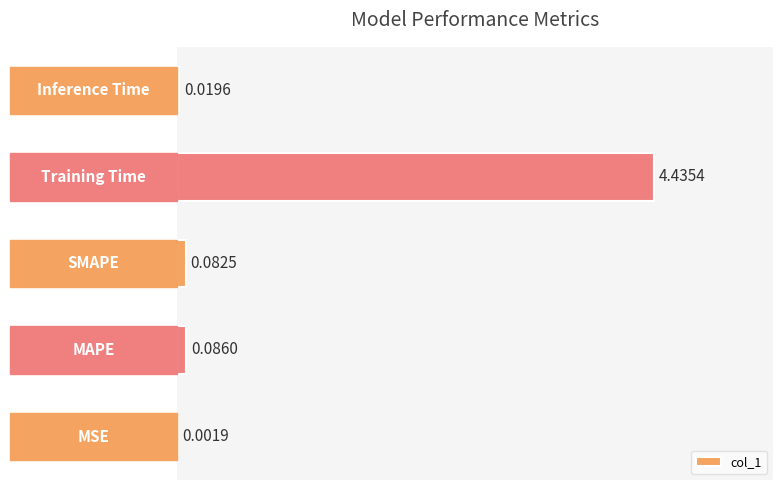

What is the sum of all values?

4.6